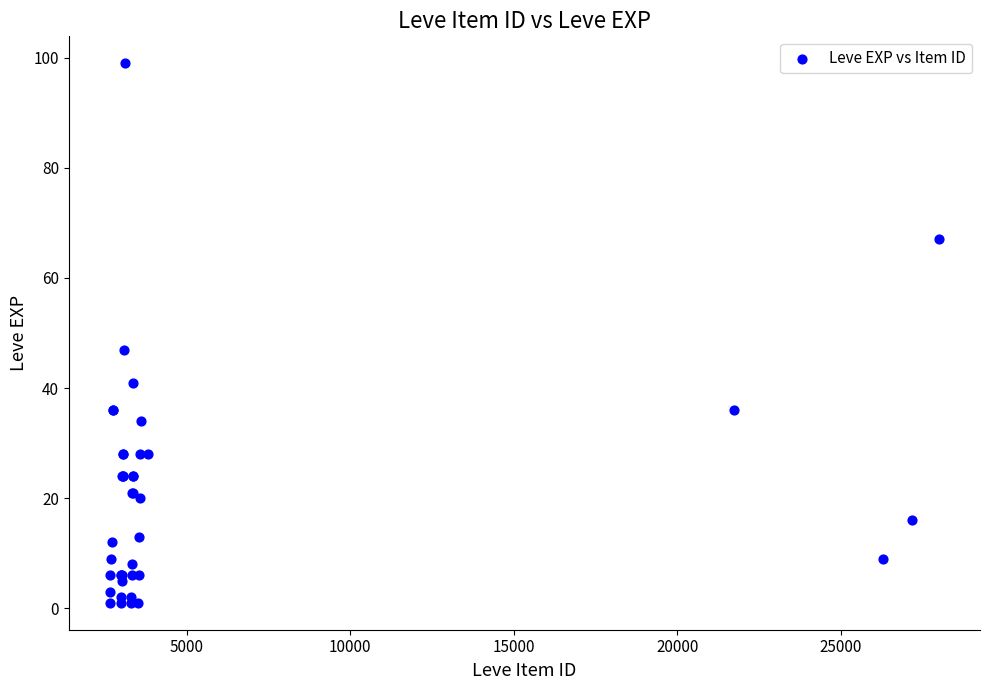

What Y value in the scatter plot is closest to 50?

47